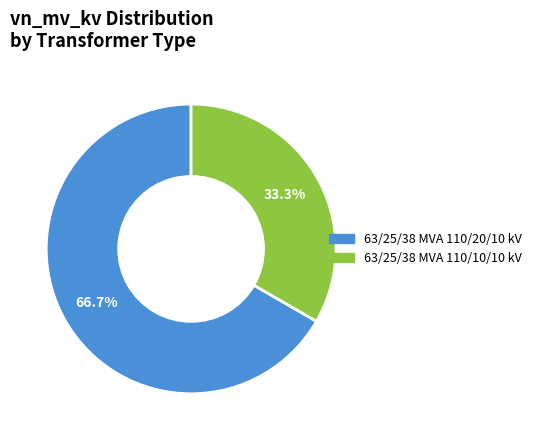

Count the number of slices in the pie.

2